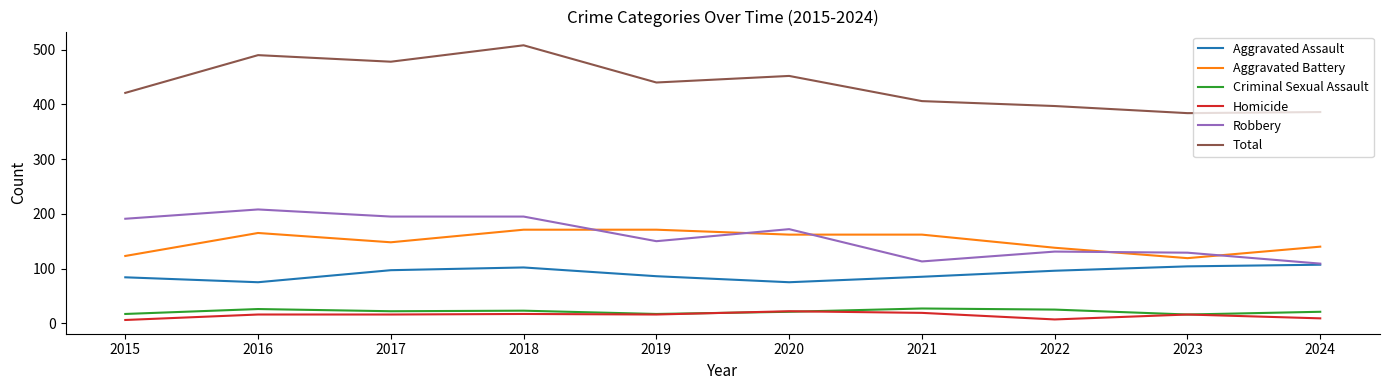

At which category is the sum across all series the highest?

2018